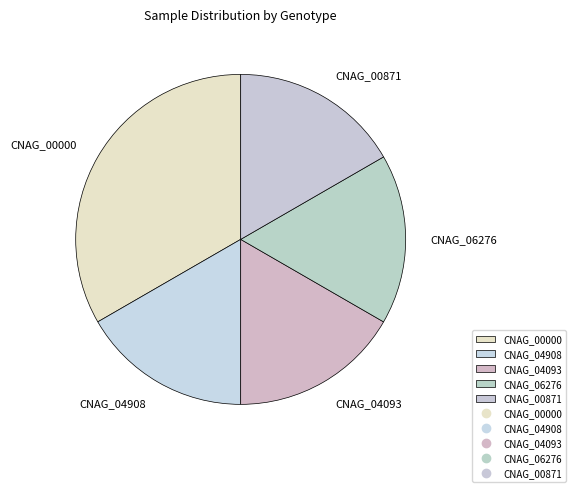

What is the largest slice in the pie chart?

CNAG_00000